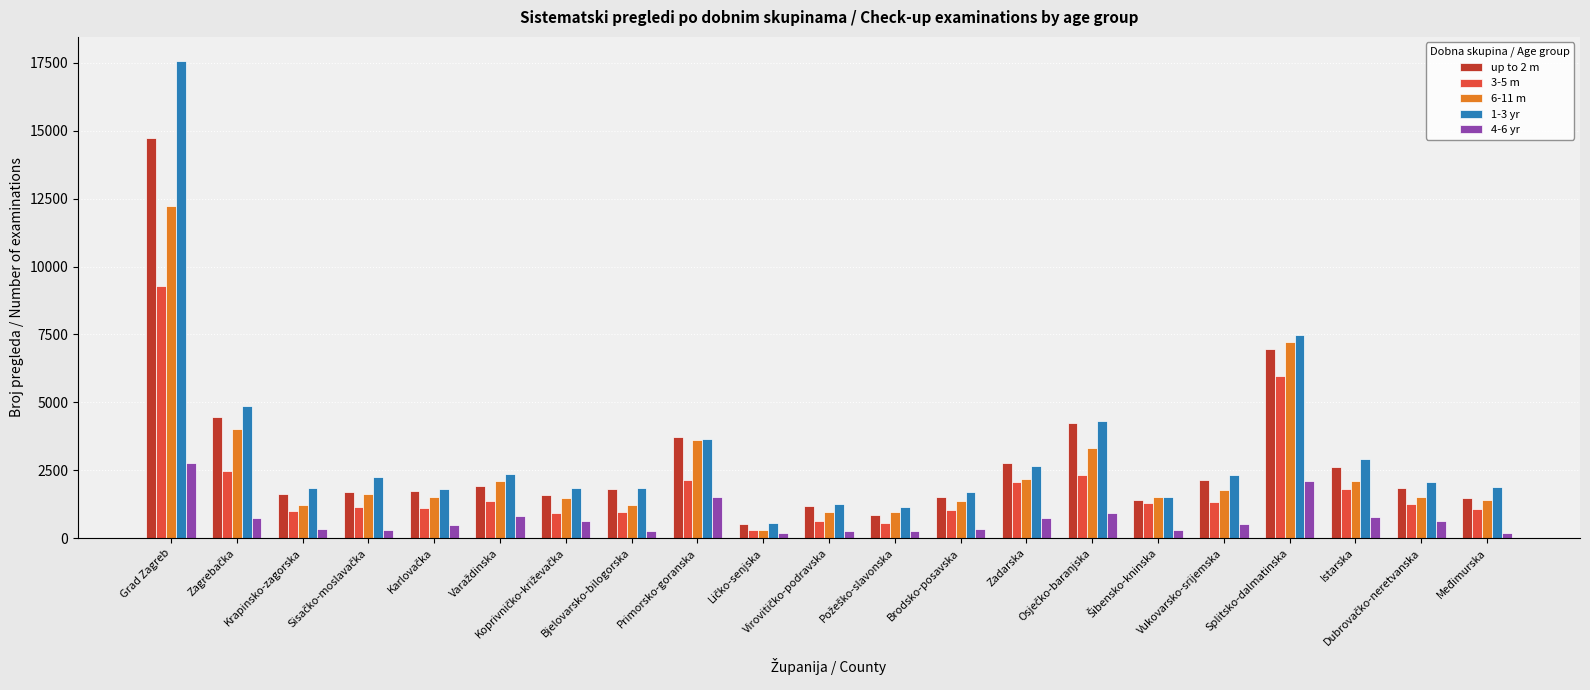

What is the greatest value displayed?

17579